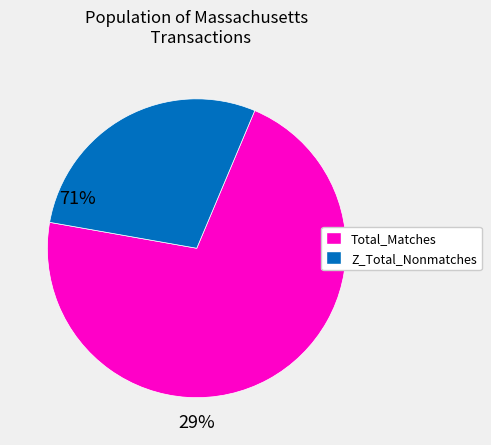

How many slices are in this pie chart?

2